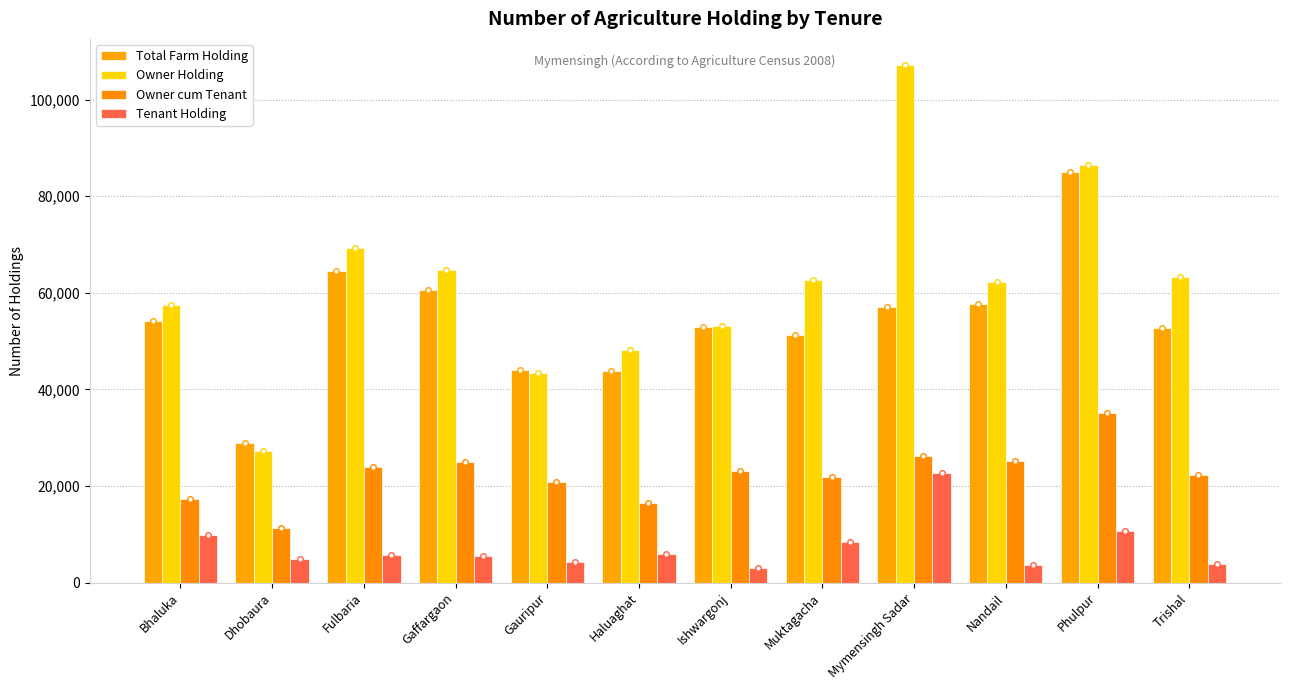

How many data points does each series have?

12